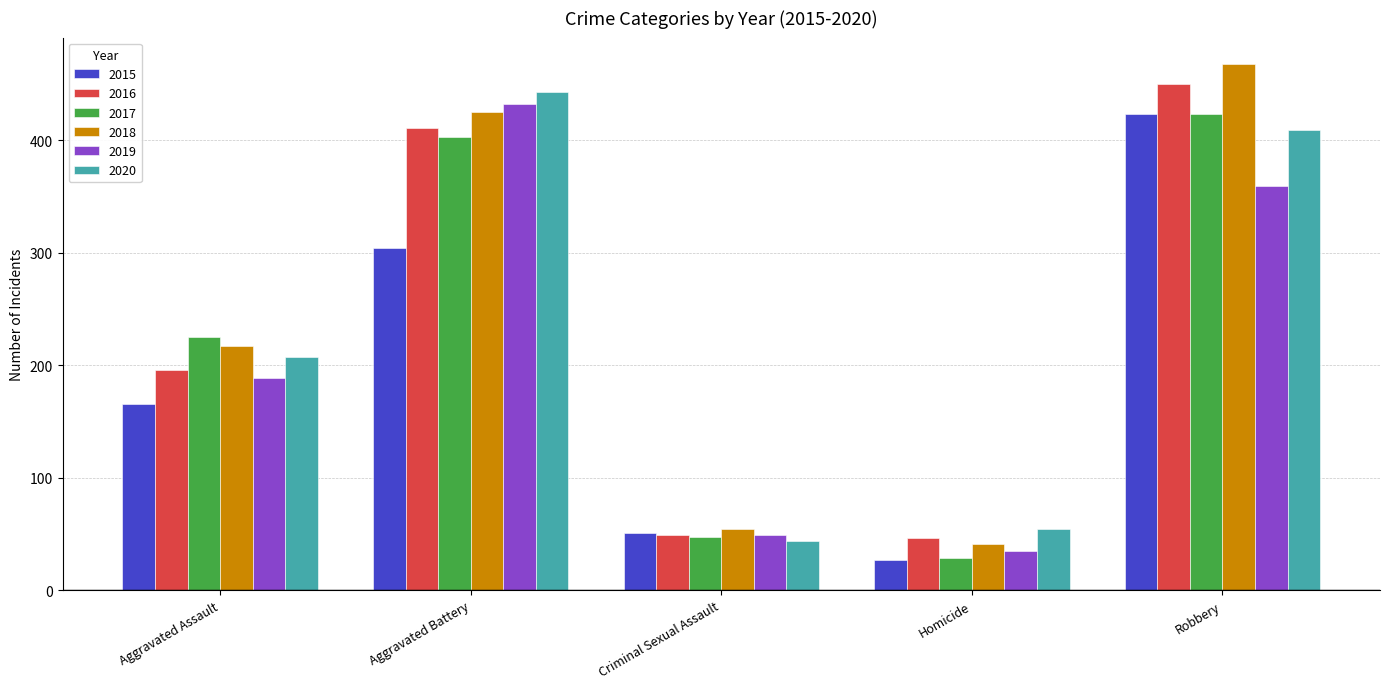

Between Criminal Sexual Assault and Robbery, which series saw the biggest shift?

2018